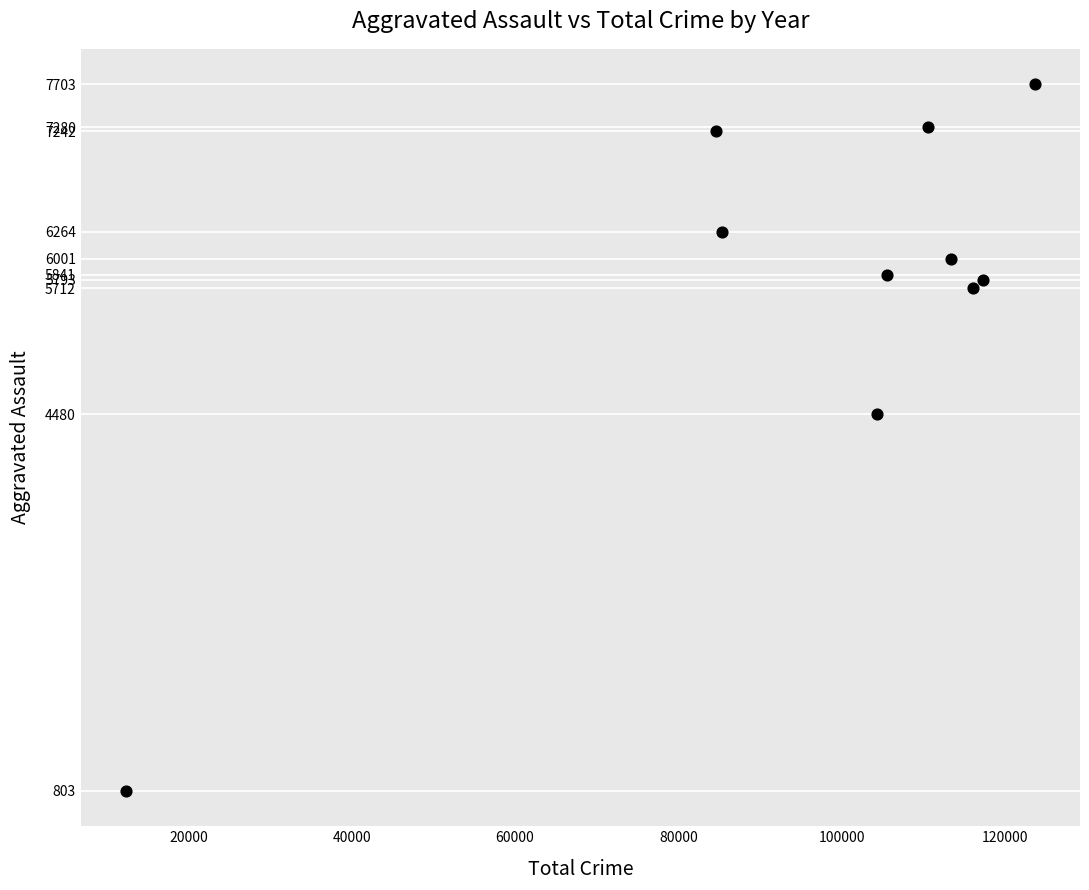

What Y value in the scatter plot is closest to 4253?

4480